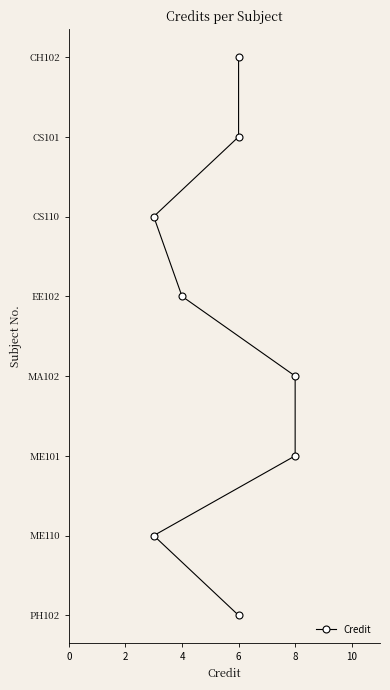

True or false: the data shows 2 at 6.

False